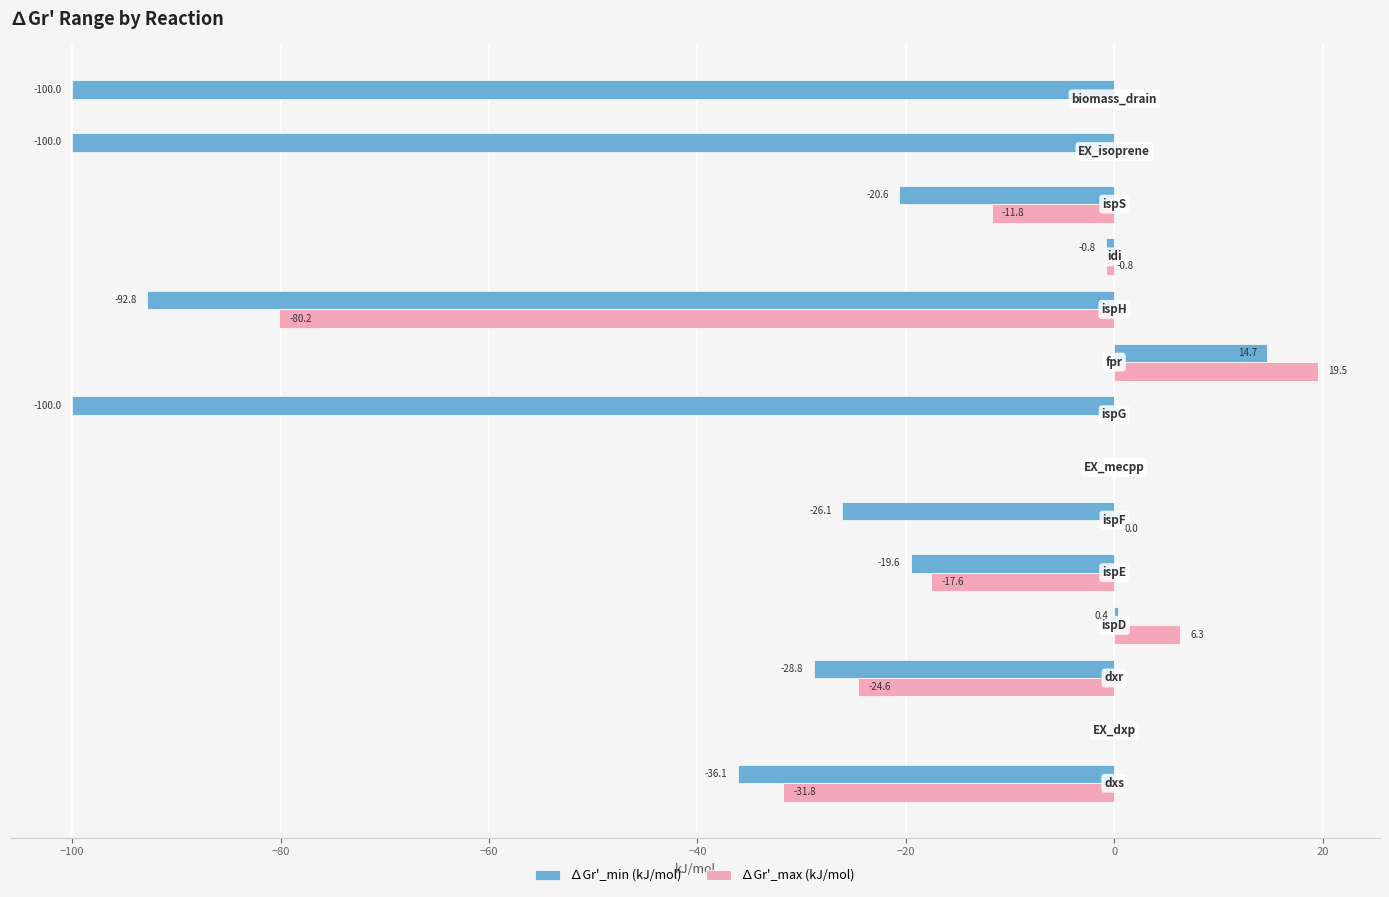

Which series has the largest total across all categories?

∆Gr'_max (kJ/mol)